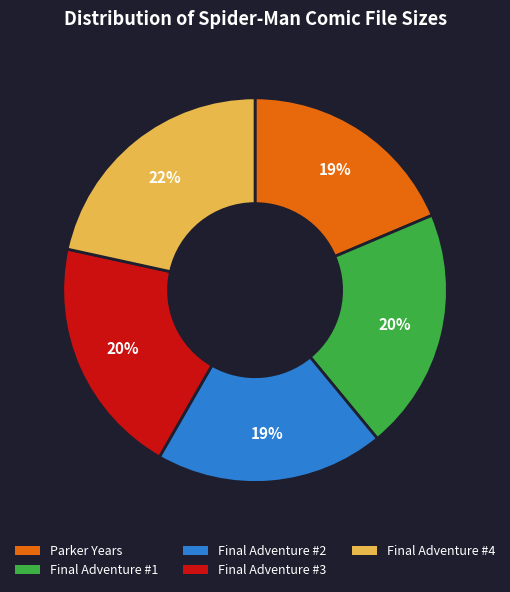

What percentage is the Final Adventure #2 slice, to the nearest percent?

19%